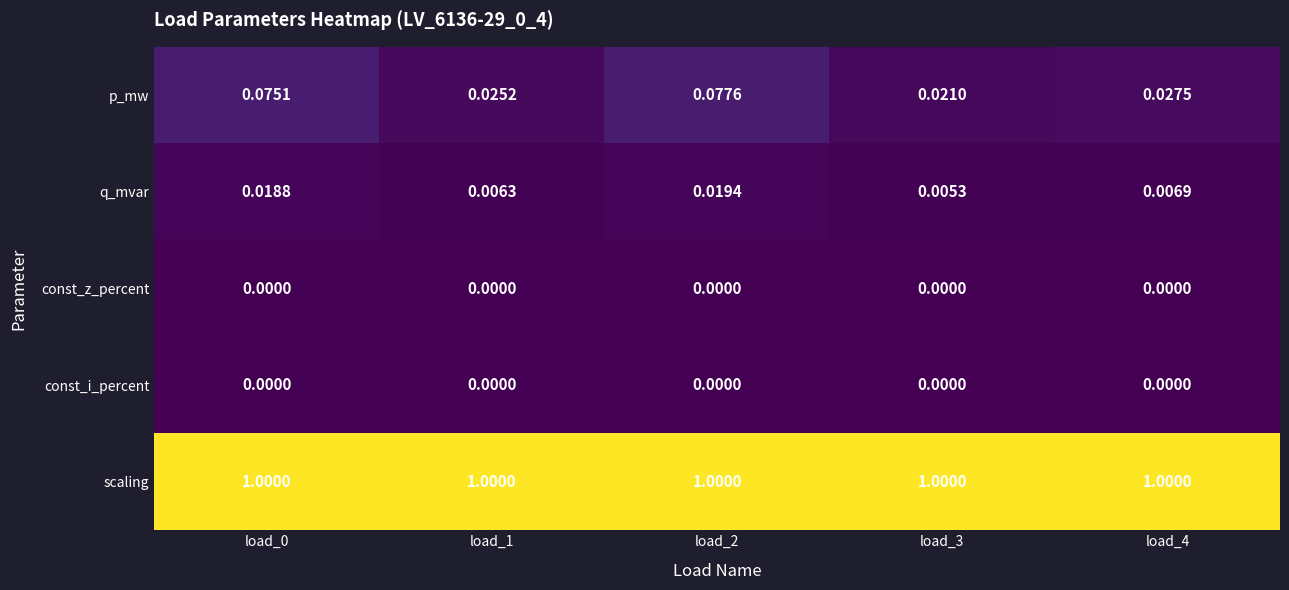

Is the value of const_z_percent at load_2 greater than the value of p_mw at load_4?

No